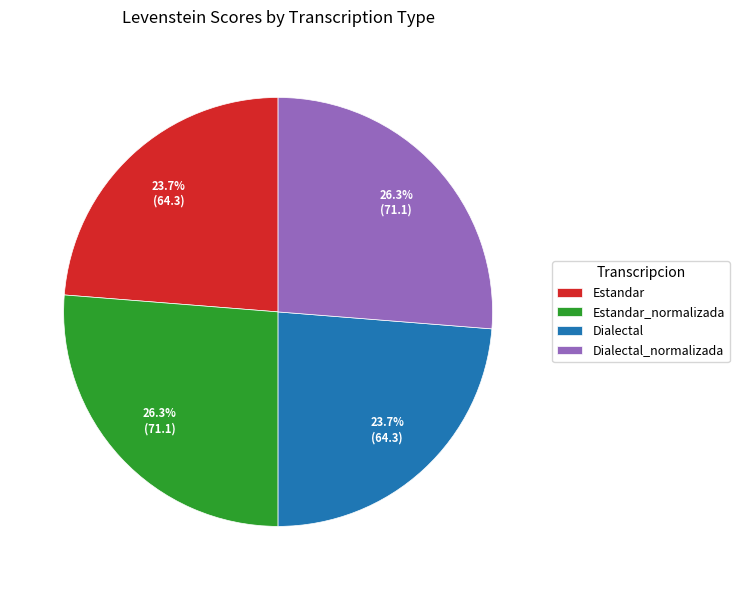

What percentage is NOT represented by Dialectal?

76.3%